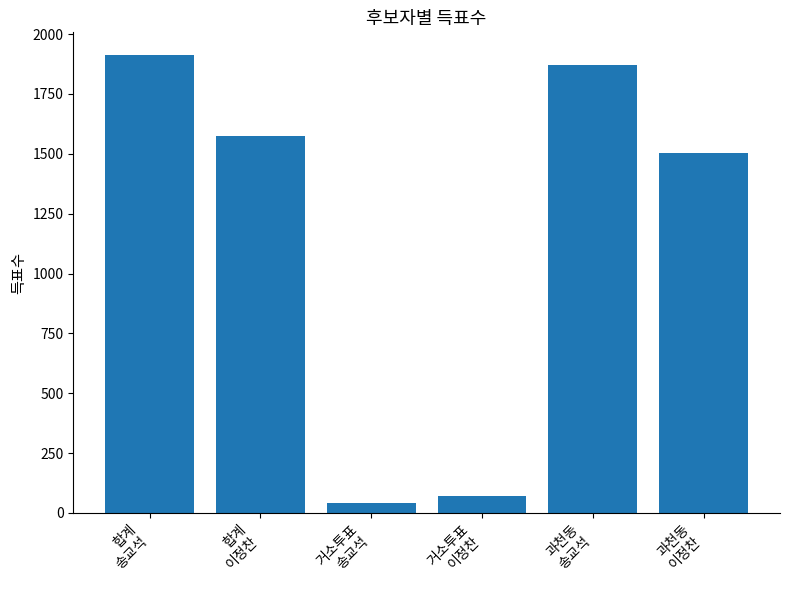

What is the label of the 2nd bar from the right?

과천동
송교석